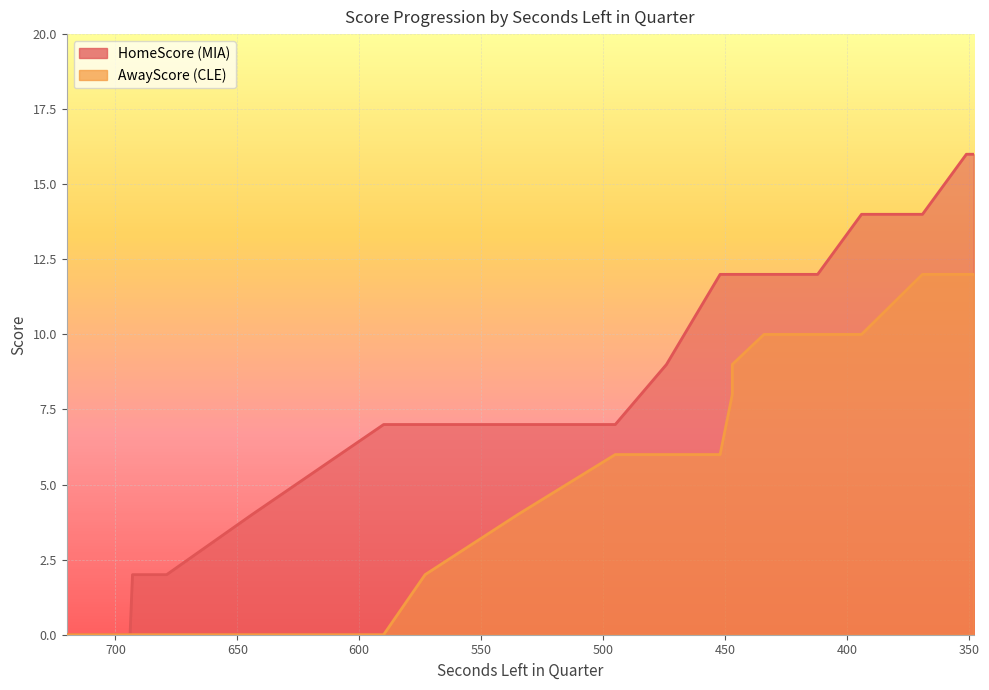

What is the average value of the HomeScore series?

9